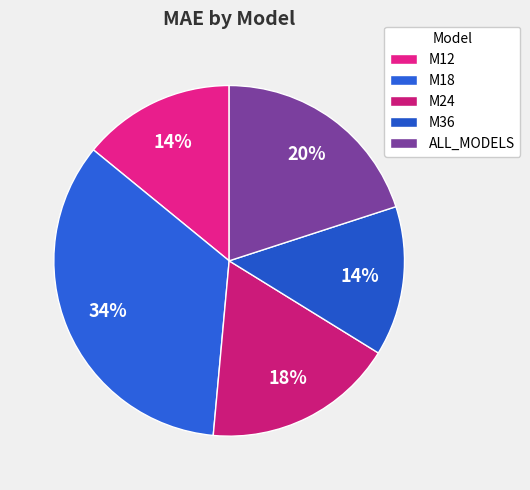

Is there any slice that represents more than half of the pie?

No